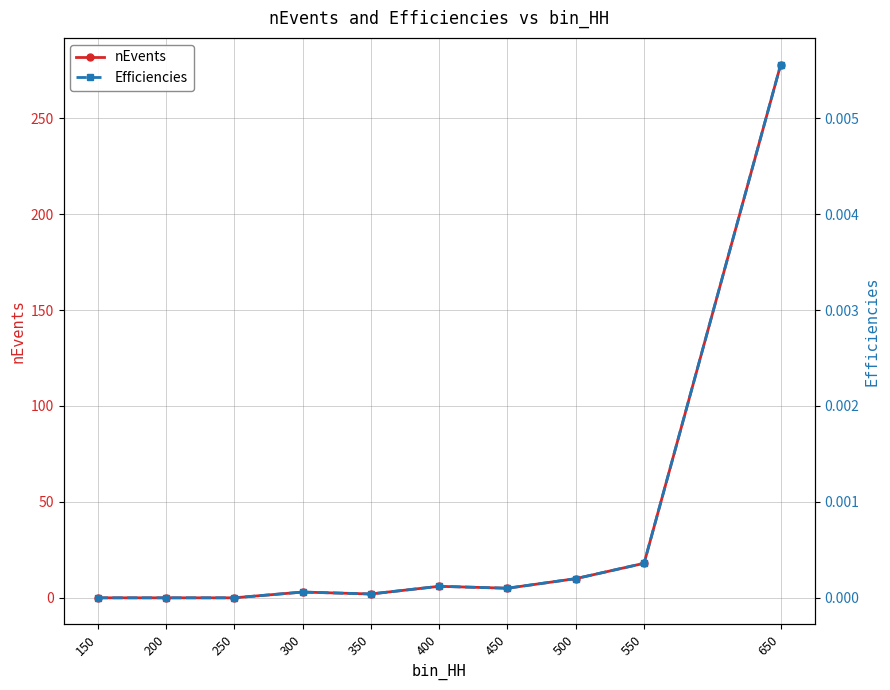

List the labels in order of Efficiencies value, largest first.

650, 550, 500, 400, 450, 300, 350, 150, 200, 250